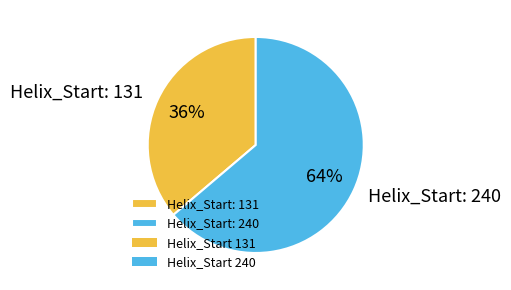

Which slice is the largest?

Helix_Start: 240